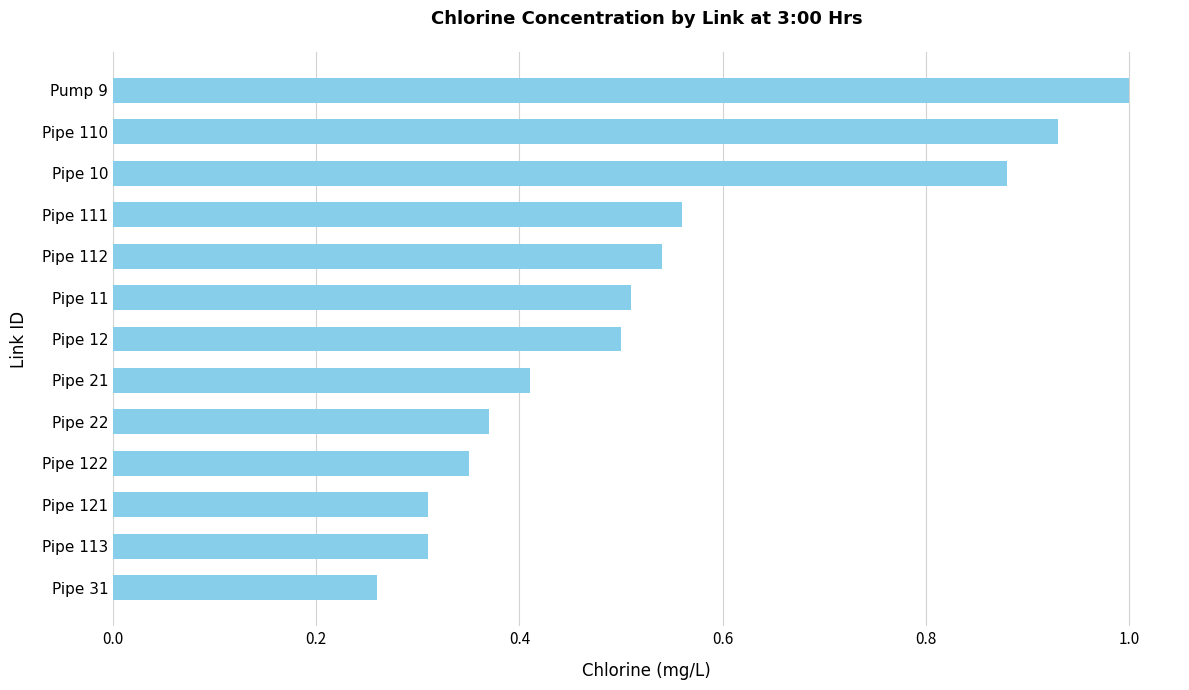

Between Pipe 11 and Pipe 121, which is larger?

Pipe 11